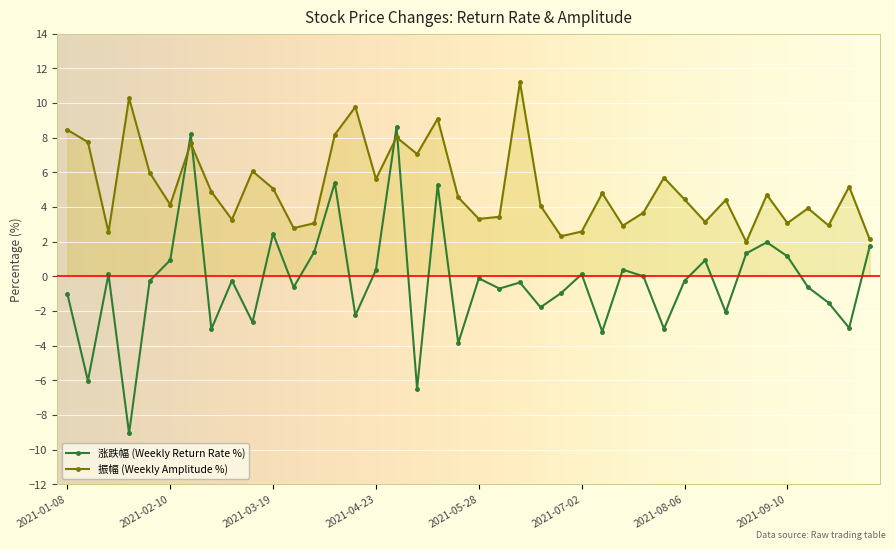

Which series has the largest range (max minus min)?

涨跌幅 (Weekly Return Rate %)